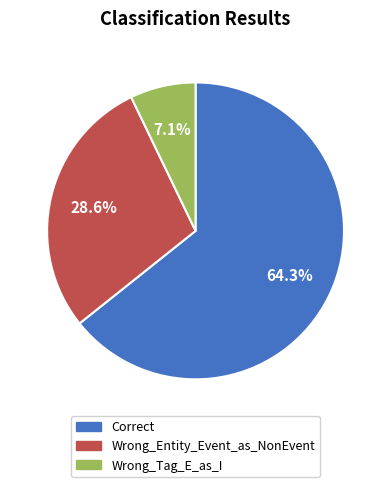

Which category accounts for the majority?

Correct